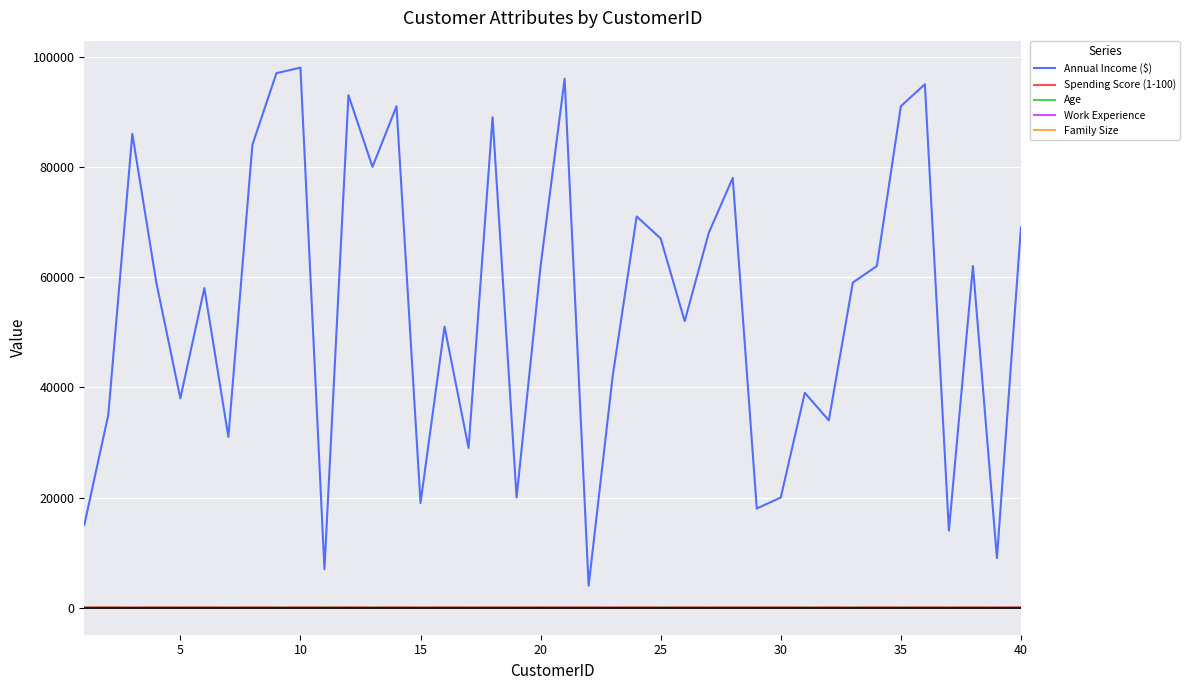

Which series has the widest spread of values?

Annual Income ($)